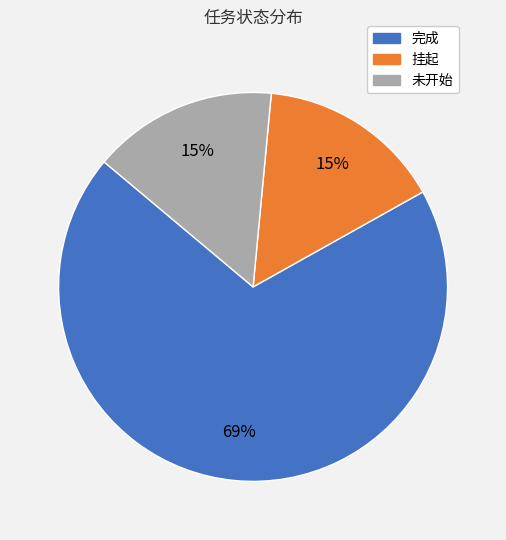

Which category accounts for the majority?

完成